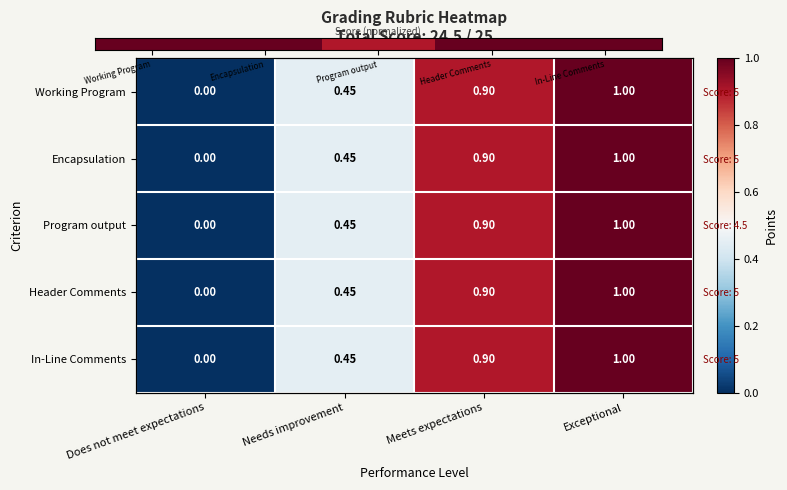

Where is Encapsulation nearest to the value 0?

Does not meet expectations